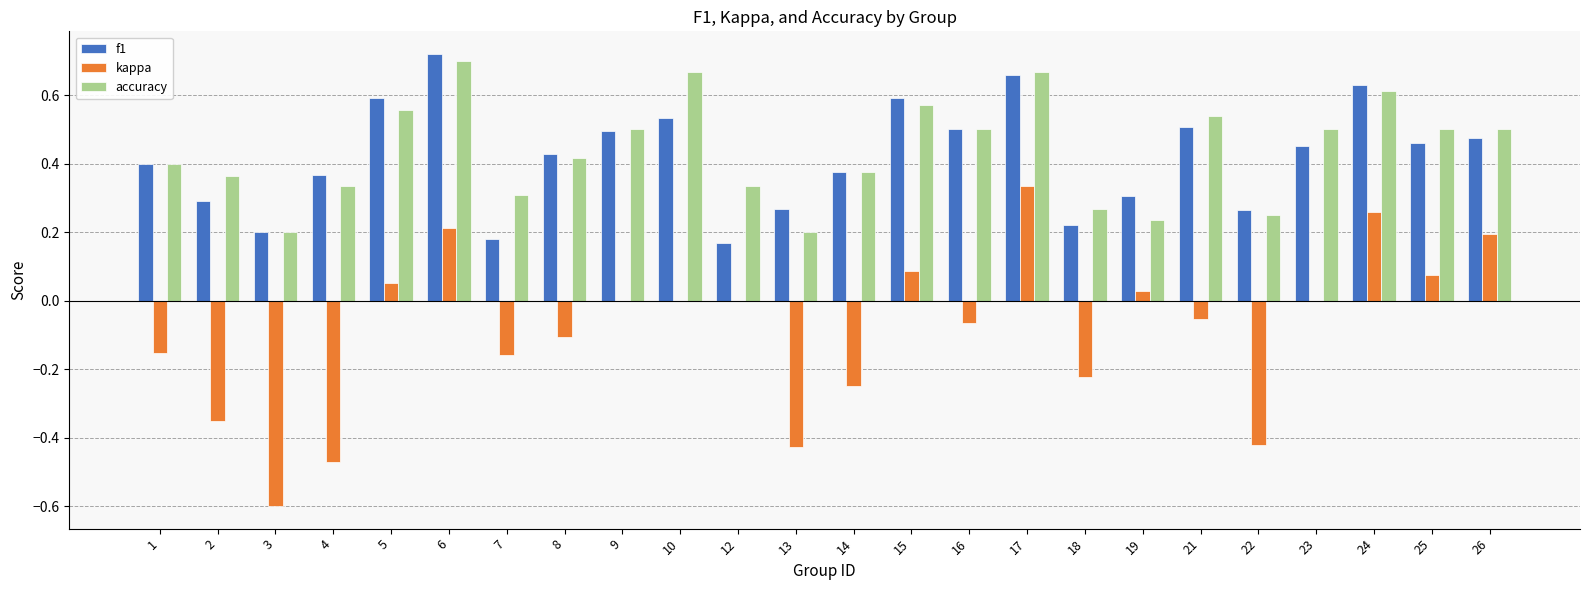

At which category does the chart reach its peak across all series?

6